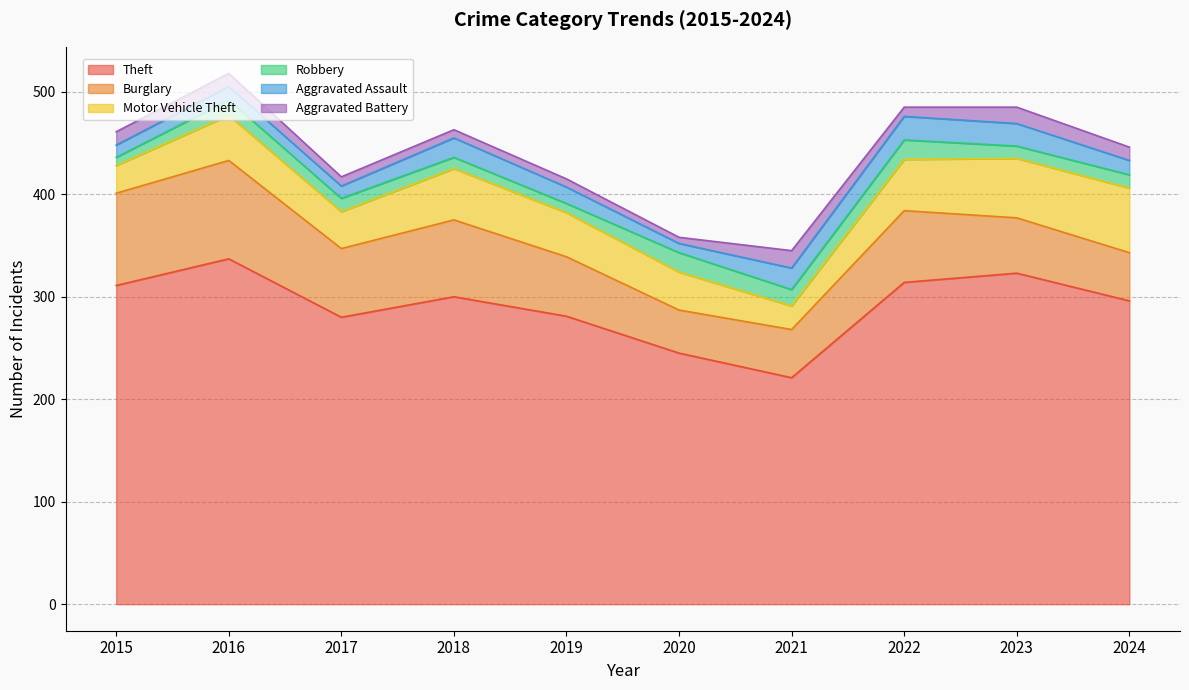

How many interior local peaks does the Aggravated Assault series have?

3